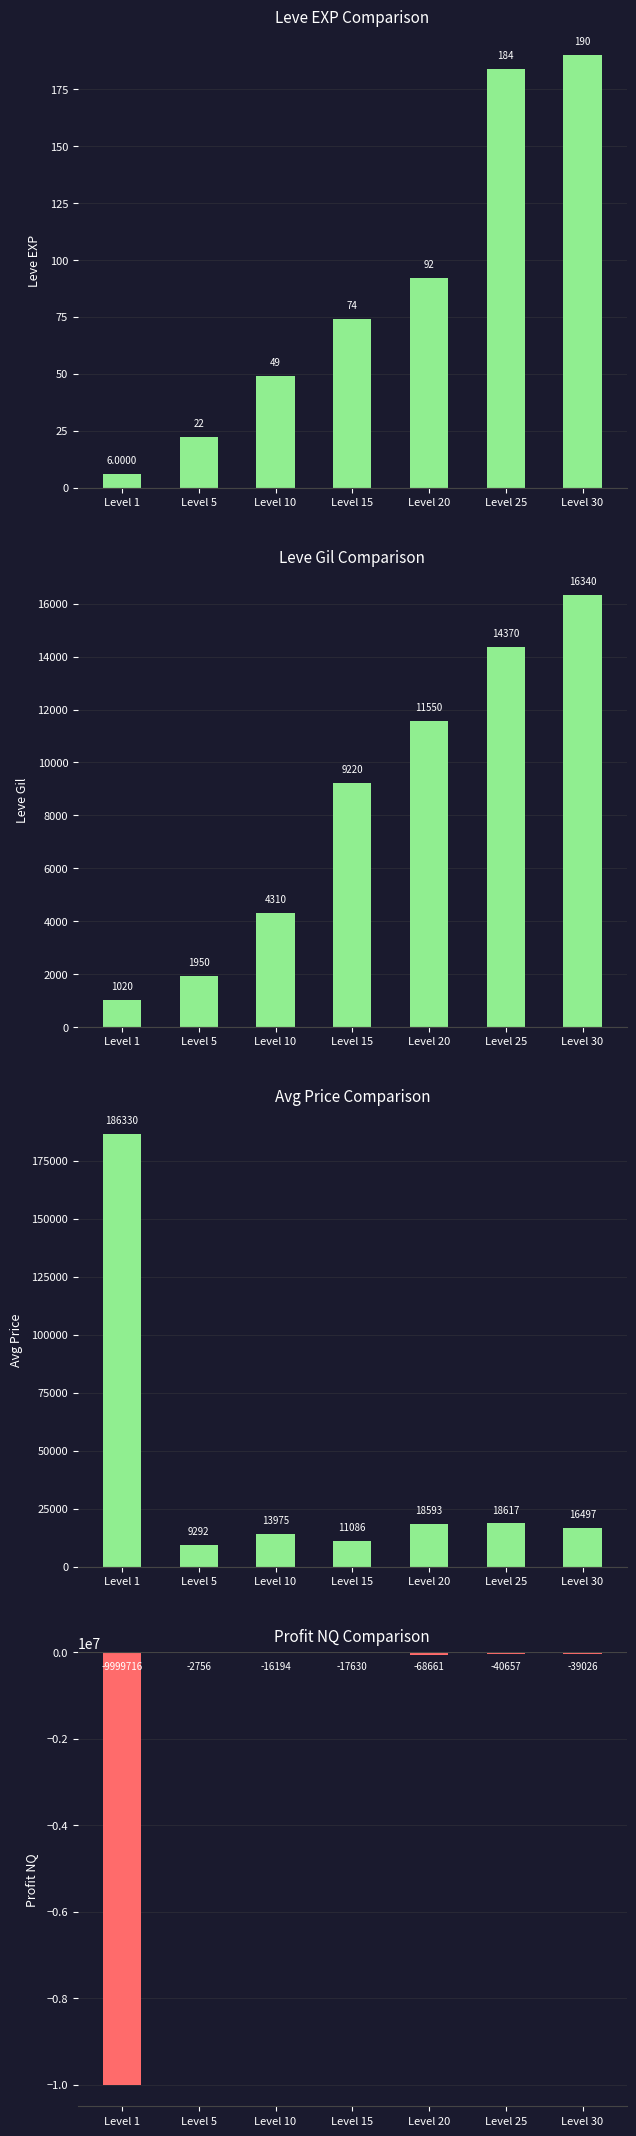

What is the sum of all Leve Gil values?

58760